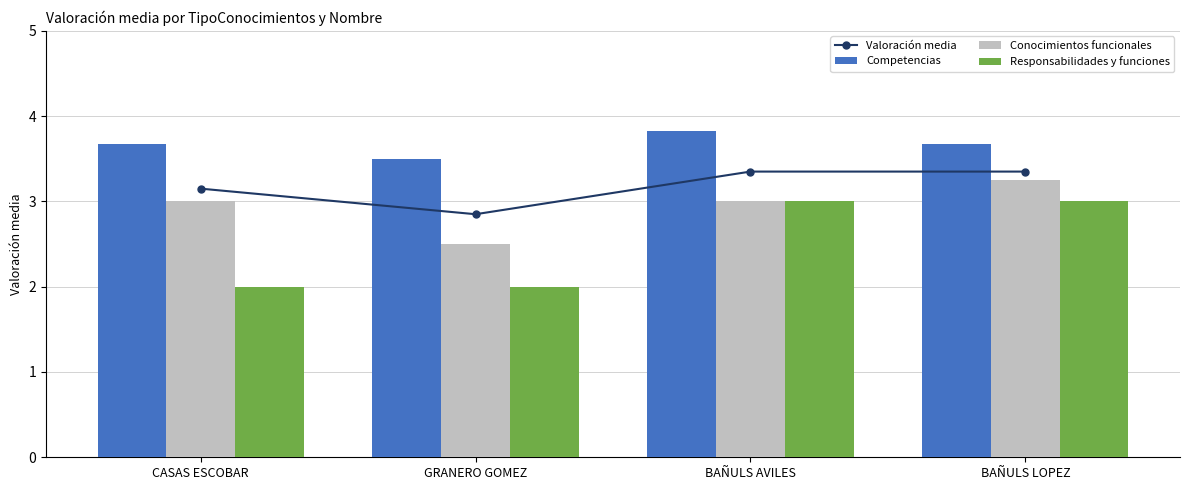

What is the label of the 4th bar from the left?

BAÑULS LOPEZ